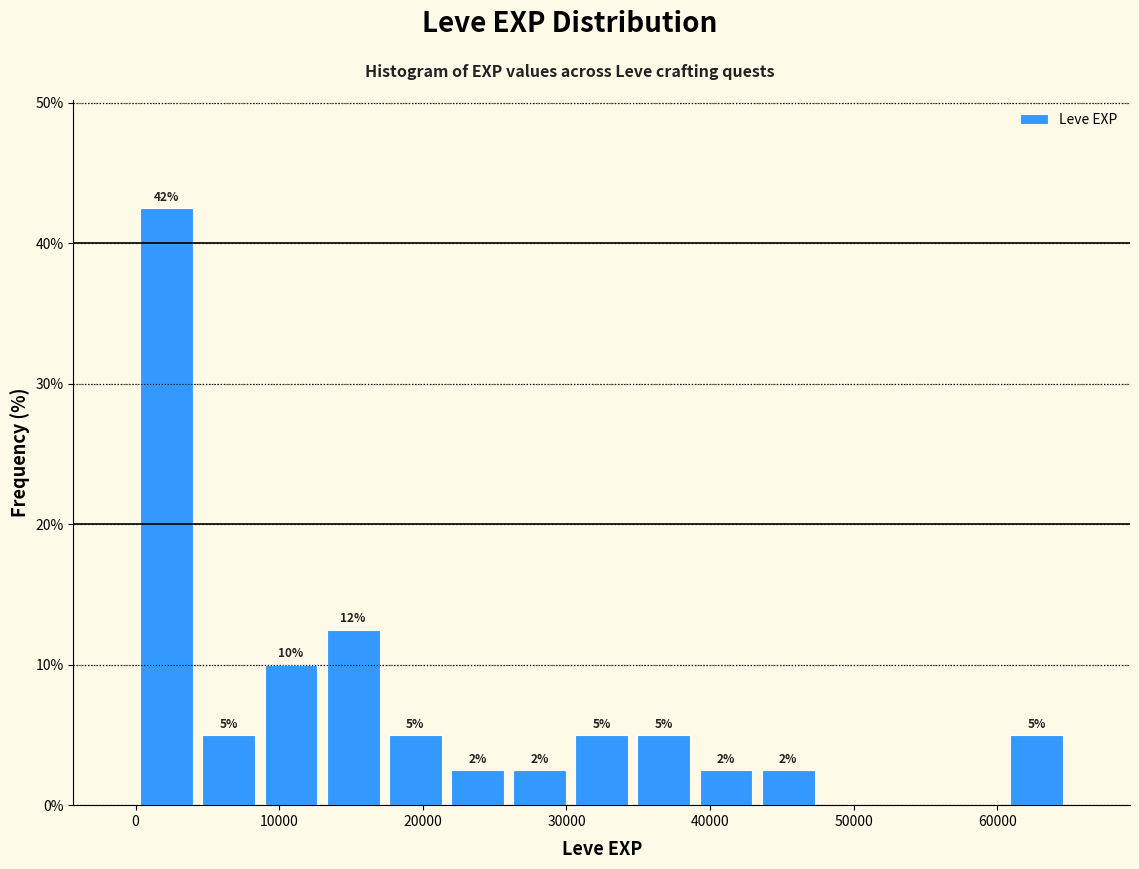

Over which range of the x-axis is the bar tallest?

0 to 4000